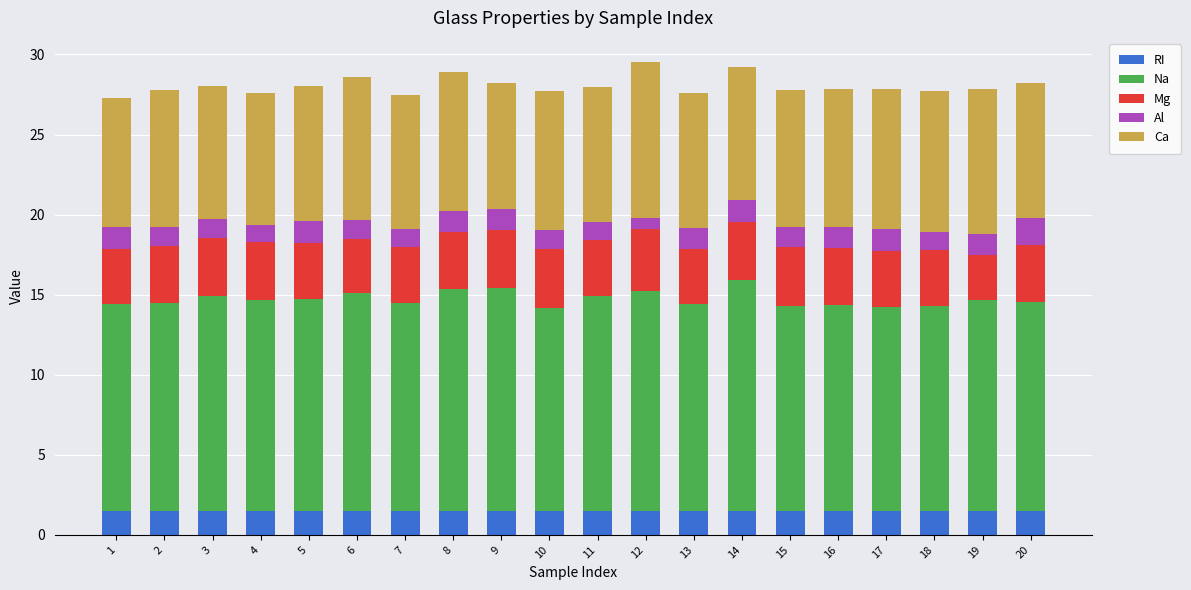

What is the total value across all series at 7?

27.4